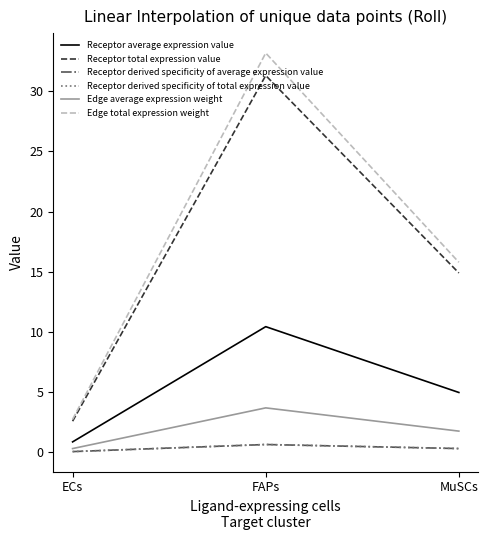

What is the minimum value shown in the chart?

0.1